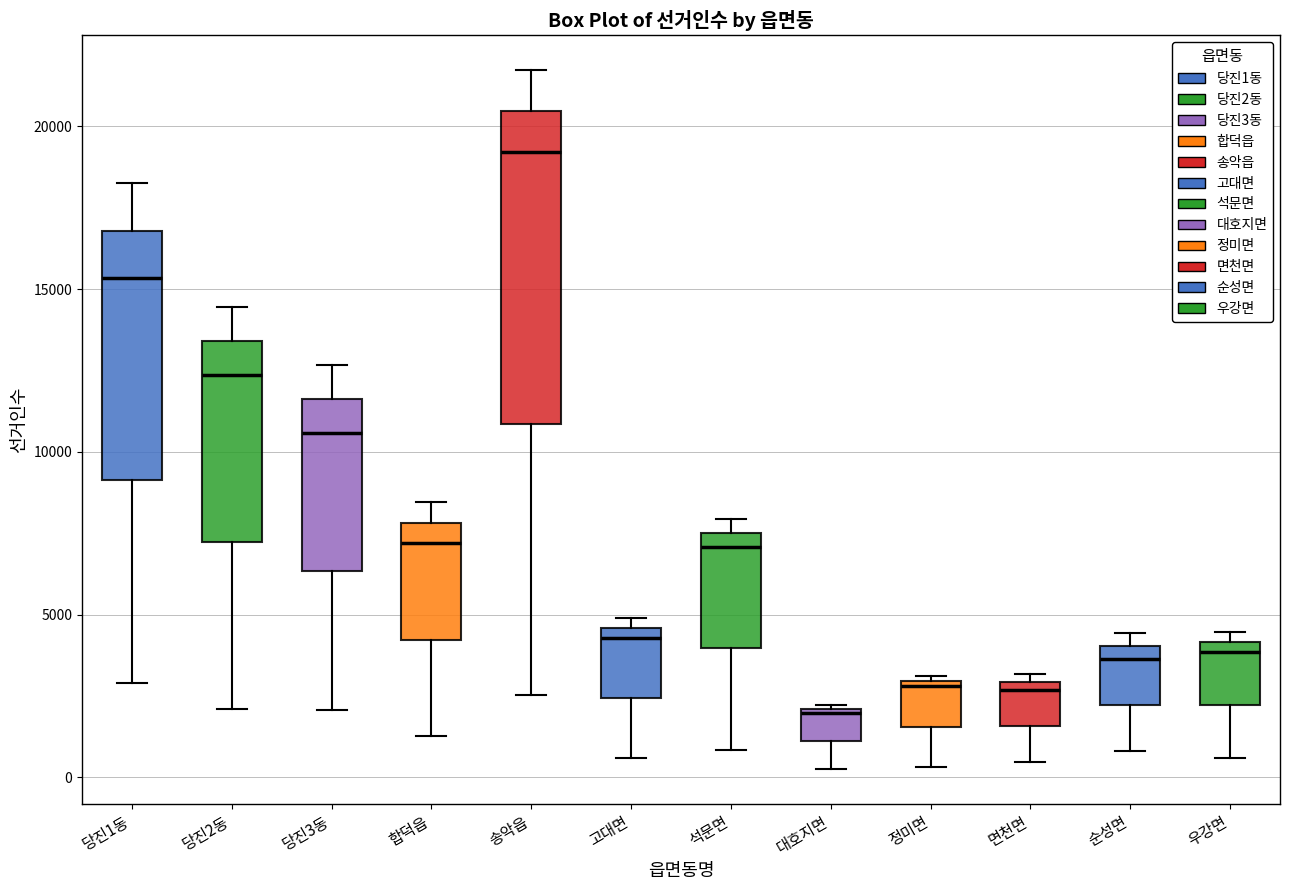

Which box's median line is the highest?

송악읍